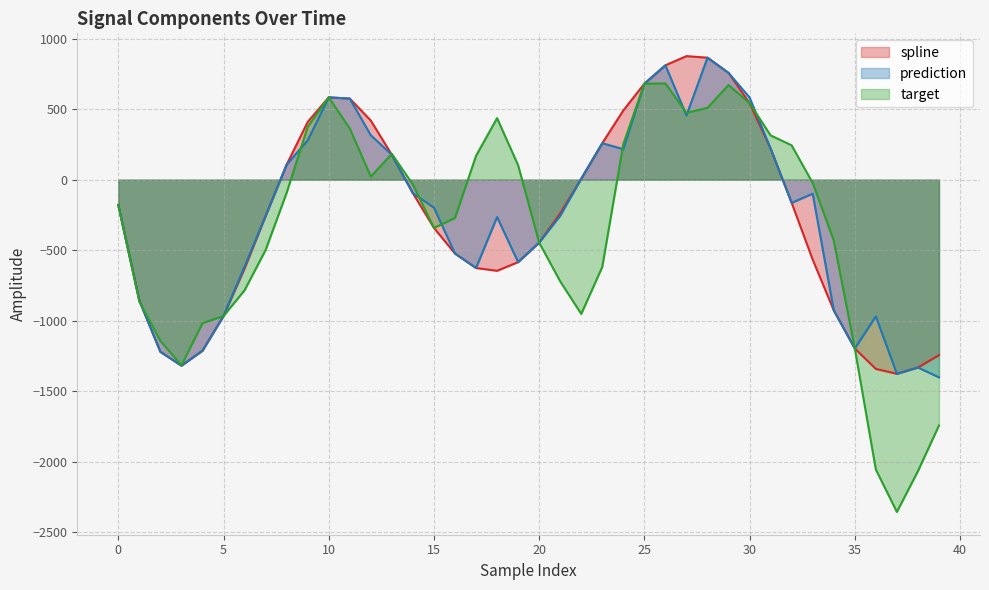

Does the chart have visible grid lines?

Yes